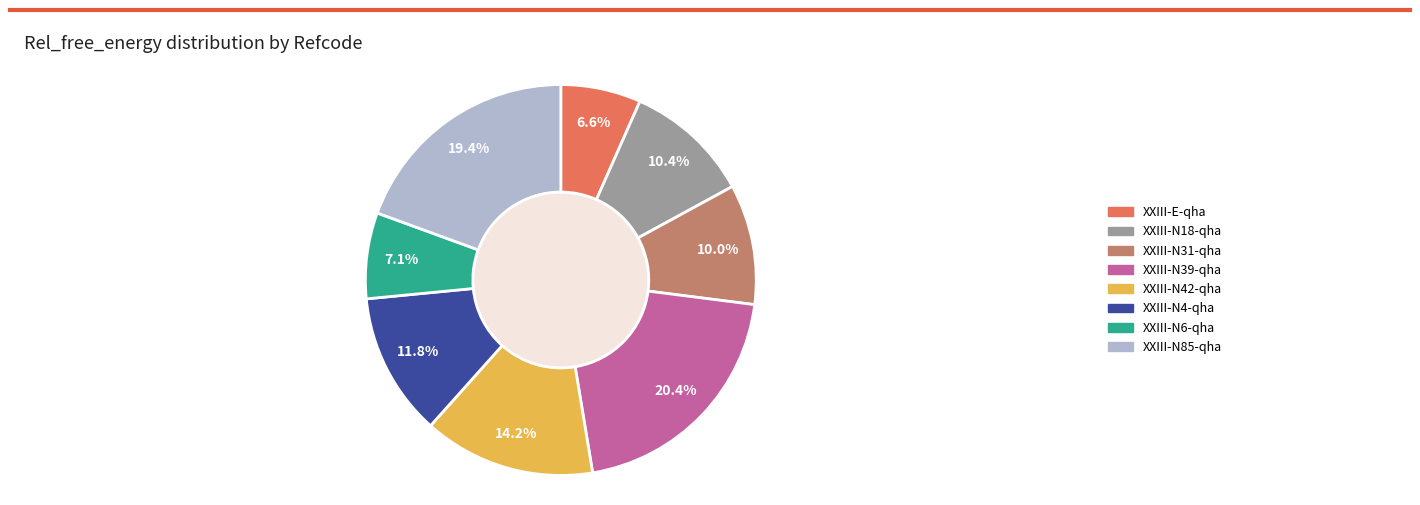

Is there a majority slice in this chart?

No